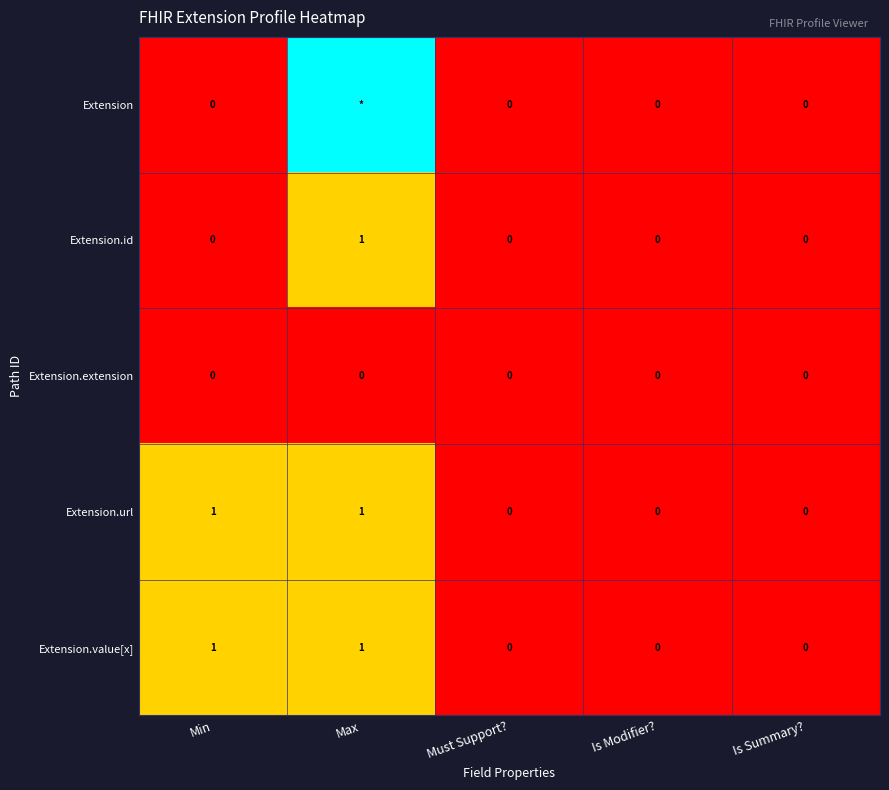

How many Extension.value[x] values are between 0 and 1?

5